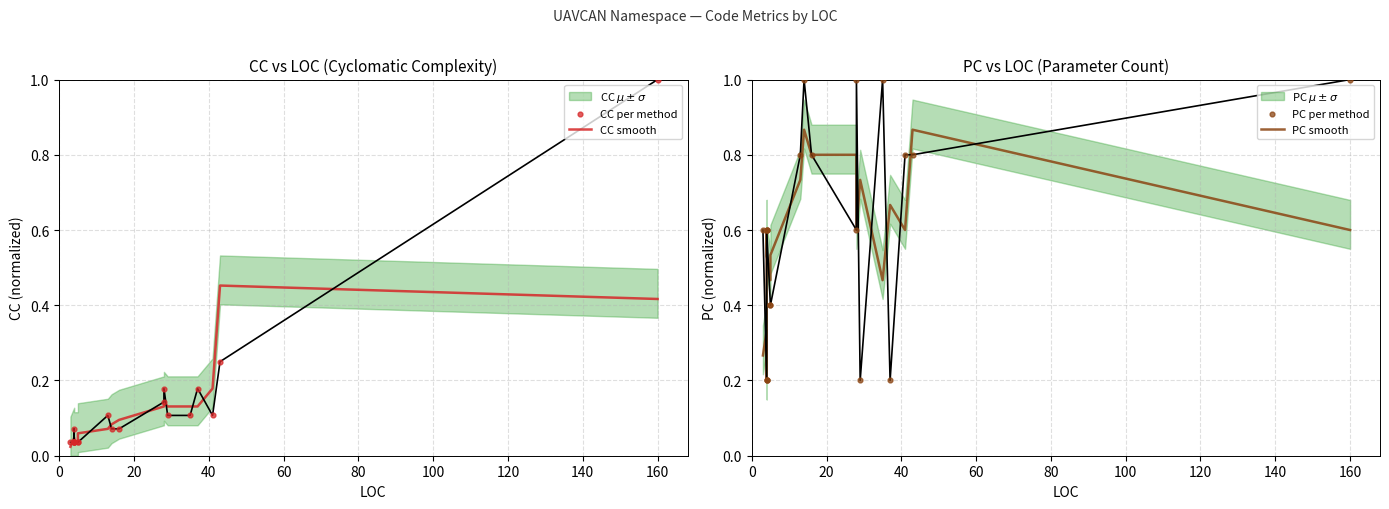

At how many categories does at least one series exceed 0?

20